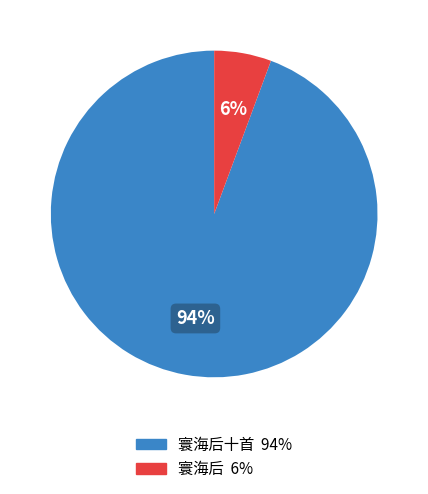

To the nearest percent, what is the average slice percentage?

50%